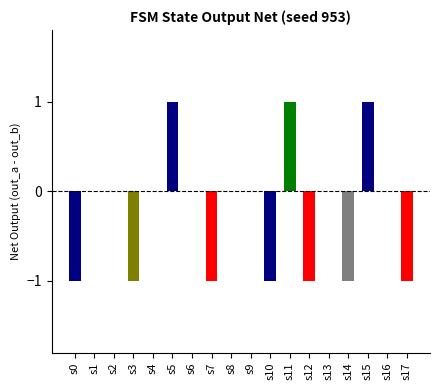

What is the maximum value shown in the chart?

1